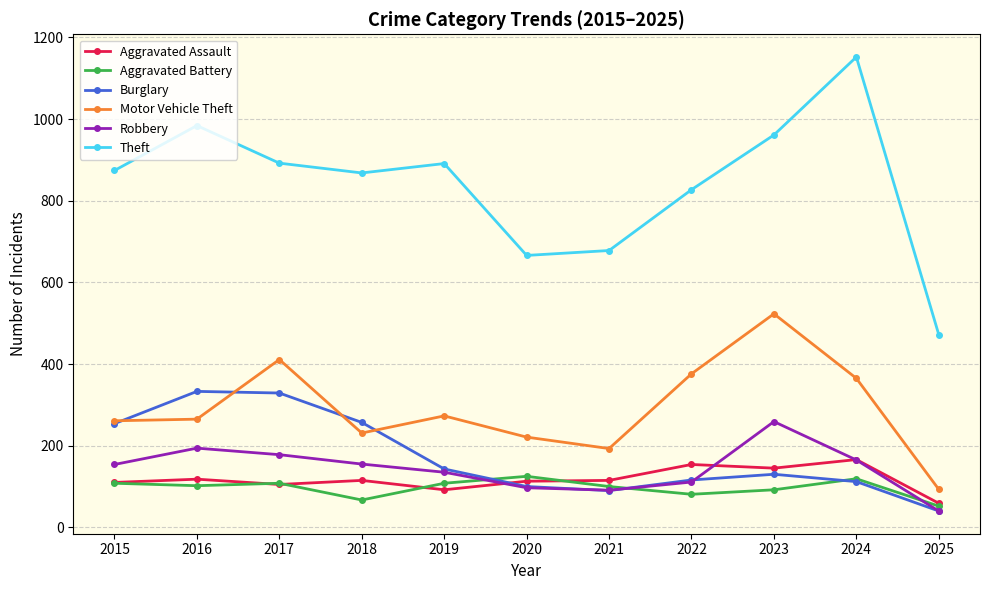

How many data points in Aggravated Assault are less than 115?

5